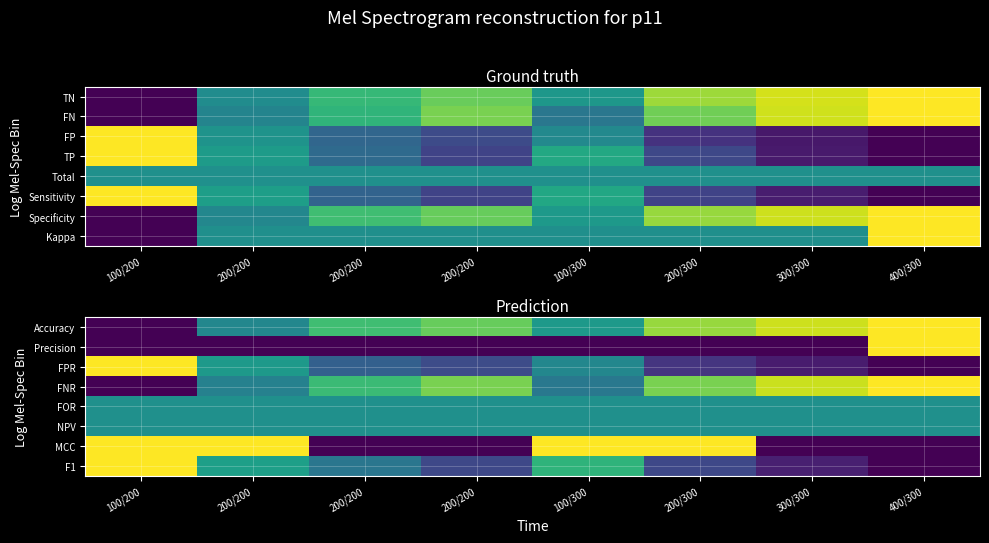

Which category has the highest value across all series?

400/300